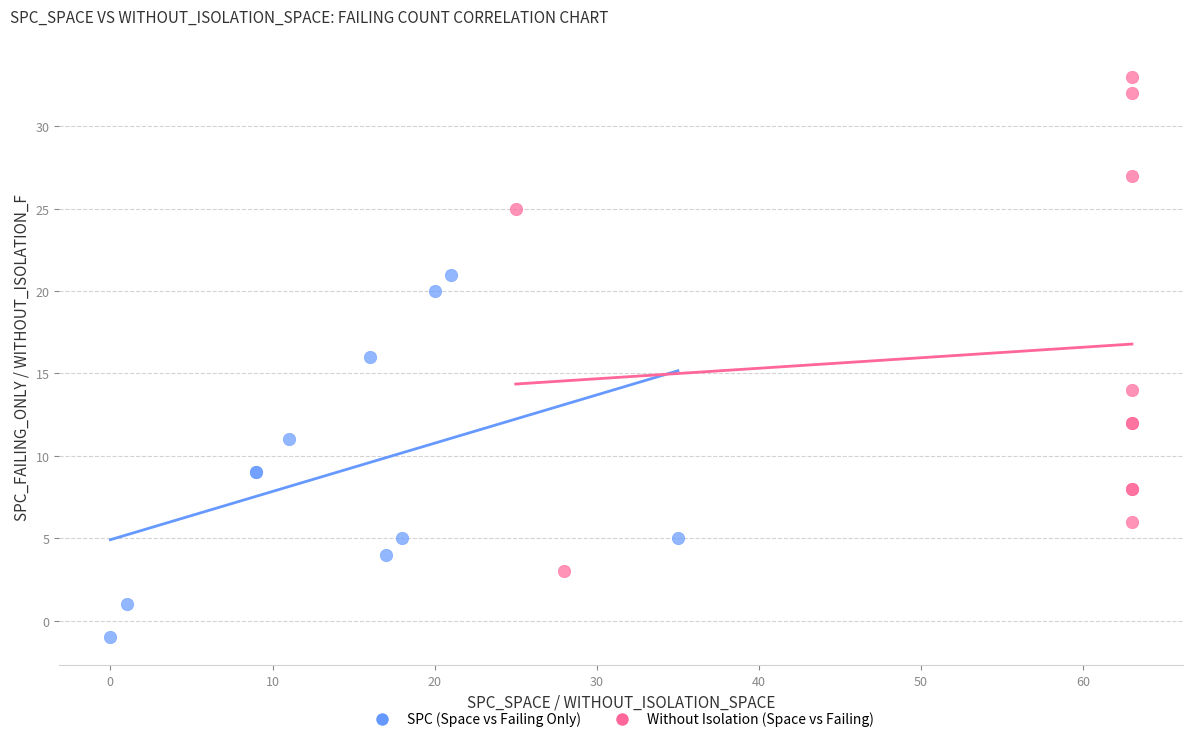

What are all the series names shown in the legend?

SPC (Space vs Failing Only), Without Isolation (Space vs Failing)